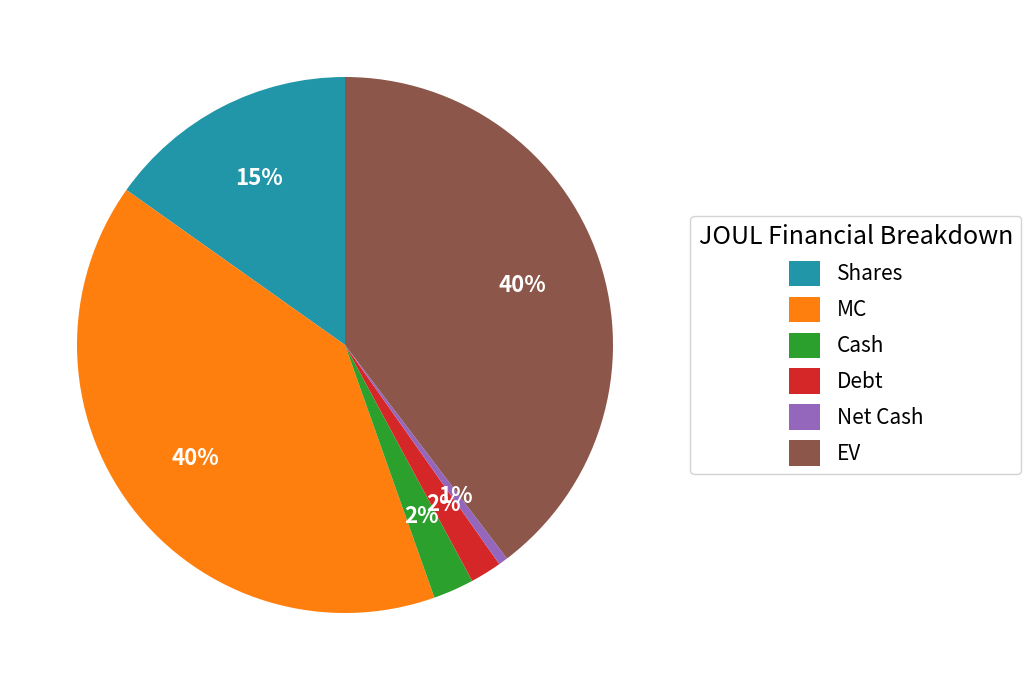

Combined, do Cash and Debt account for over 50%?

No